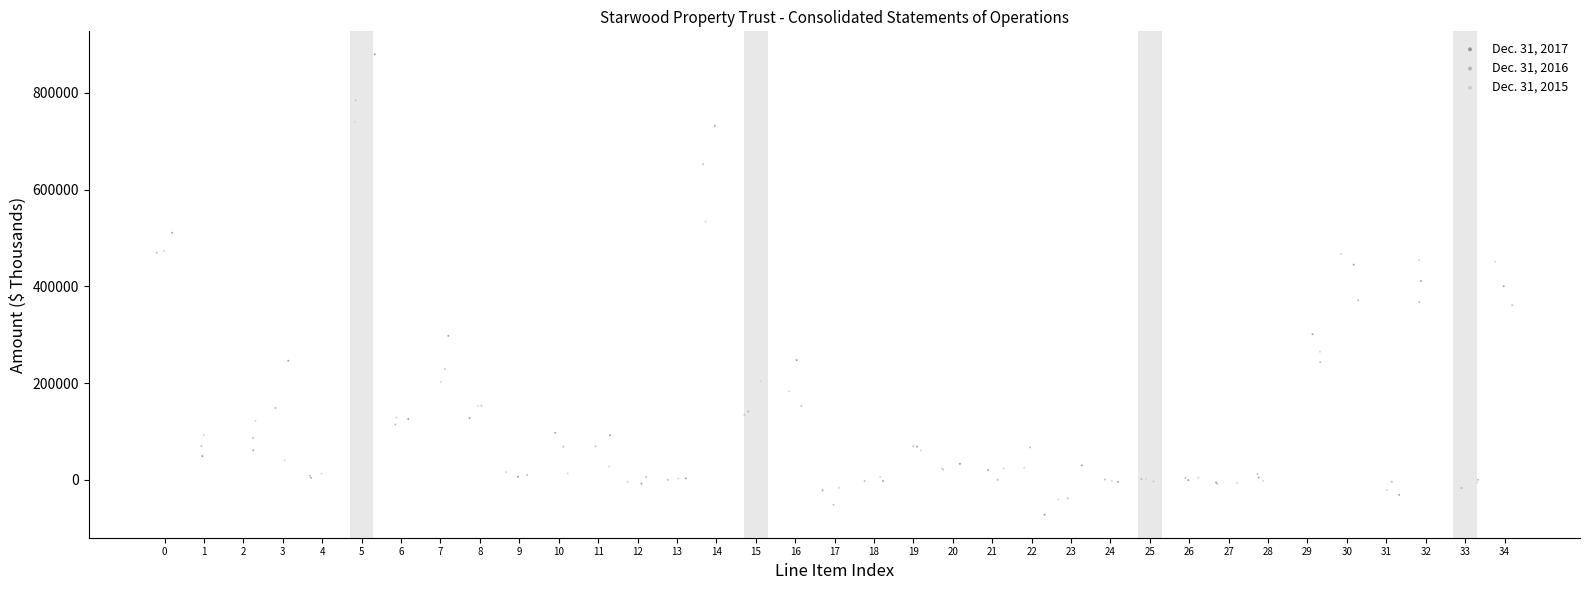

Which series has the largest Y range (max minus min)?

Dec. 31, 2017